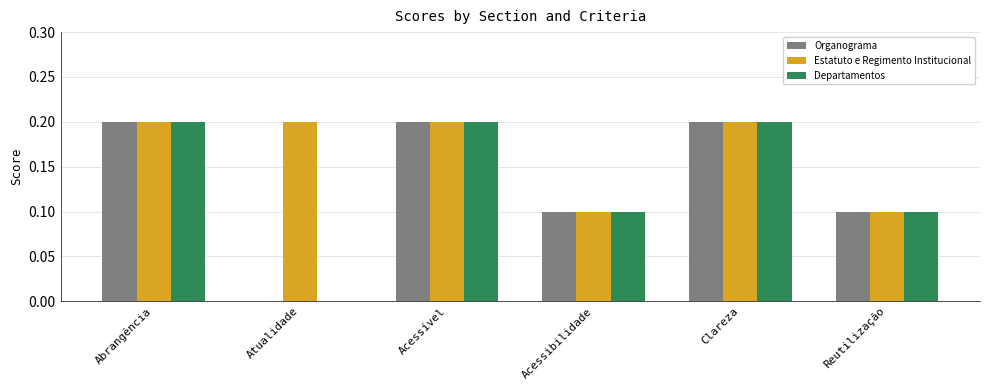

What is the sum of all Departamentos values?

0.8